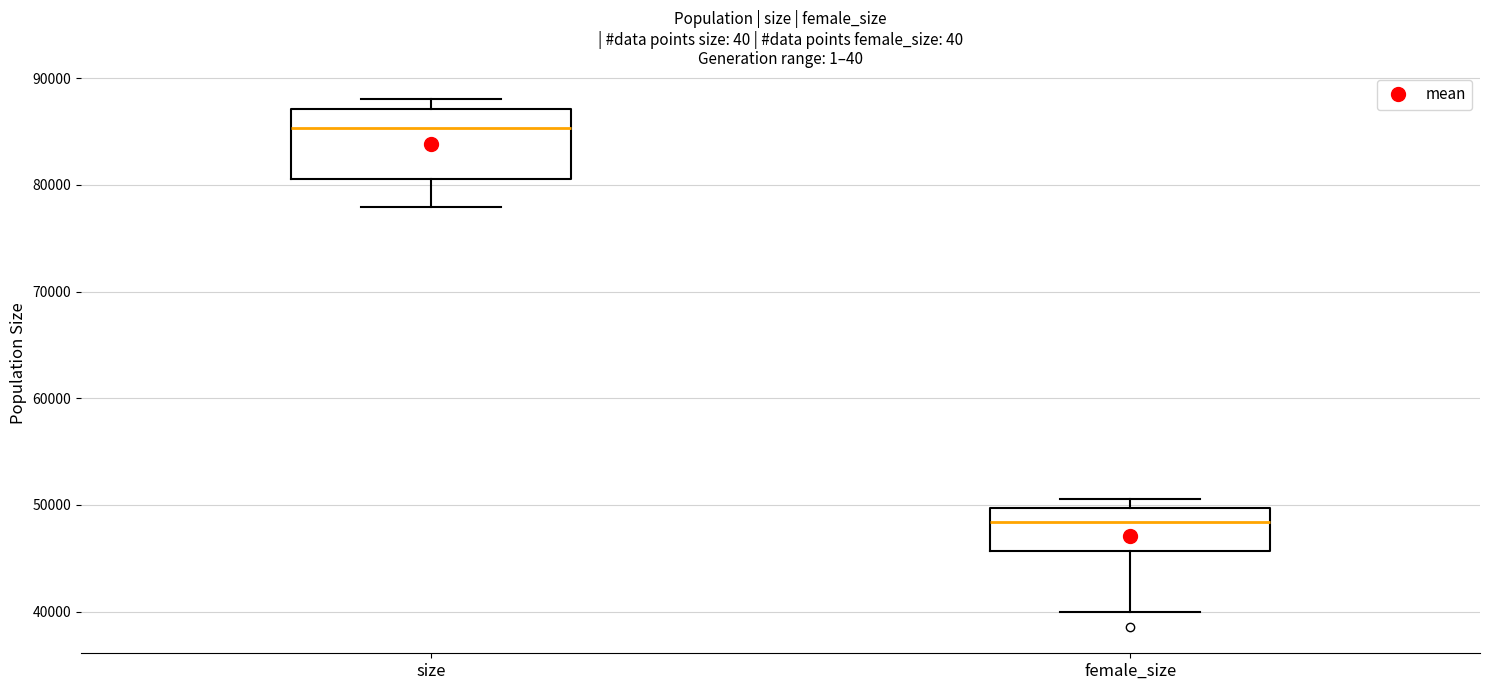

Where is the lower edge of the box for size on the y-axis? The values are not printed on the chart, so give them approximately, as read against the axis.

81000